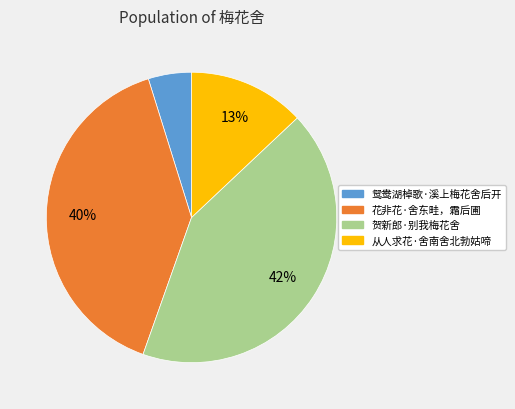

To the nearest percent, what is the combined percentage of 花非花·舍东畦，霜后圃 and 贺新郎·别我梅花舍?

82%